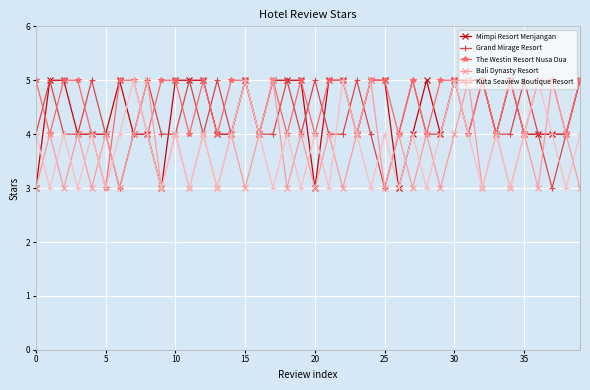

What is the smallest value displayed?

3